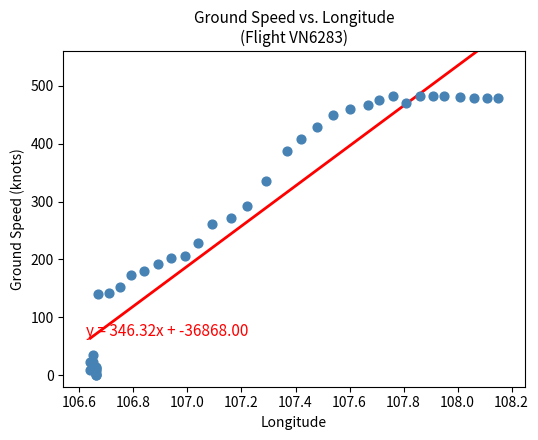

What Y value in the scatter plot is closest to 241?

228